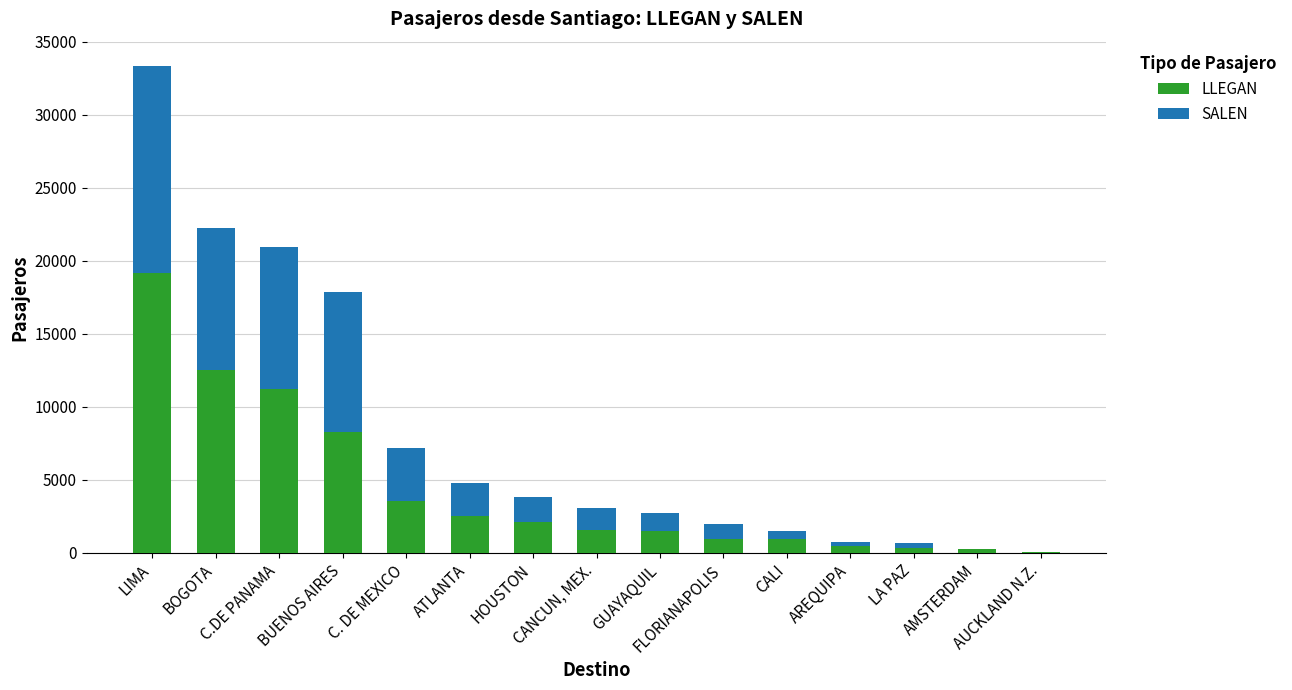

What is the sum of all LLEGAN values?

65429